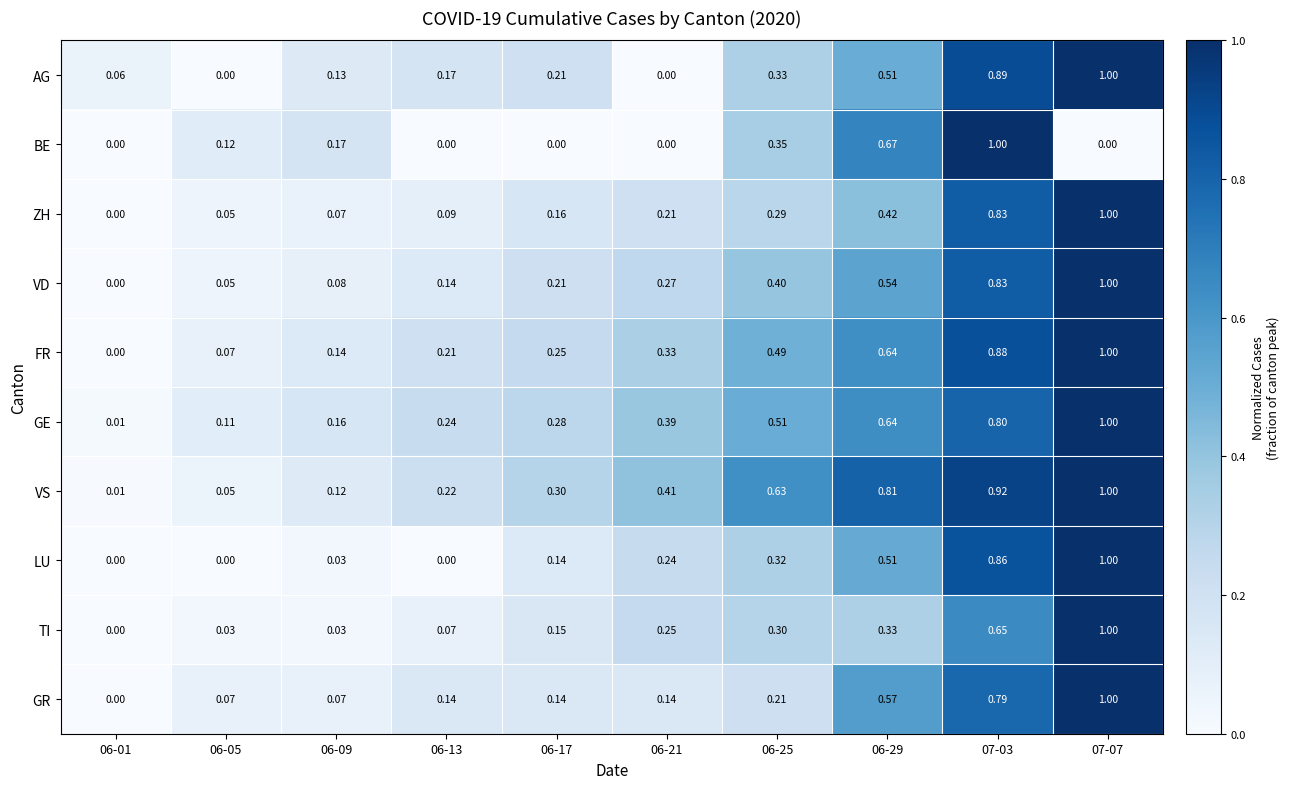

Is the value of LU at 06-29 greater than the value of FR at 06-29?

No